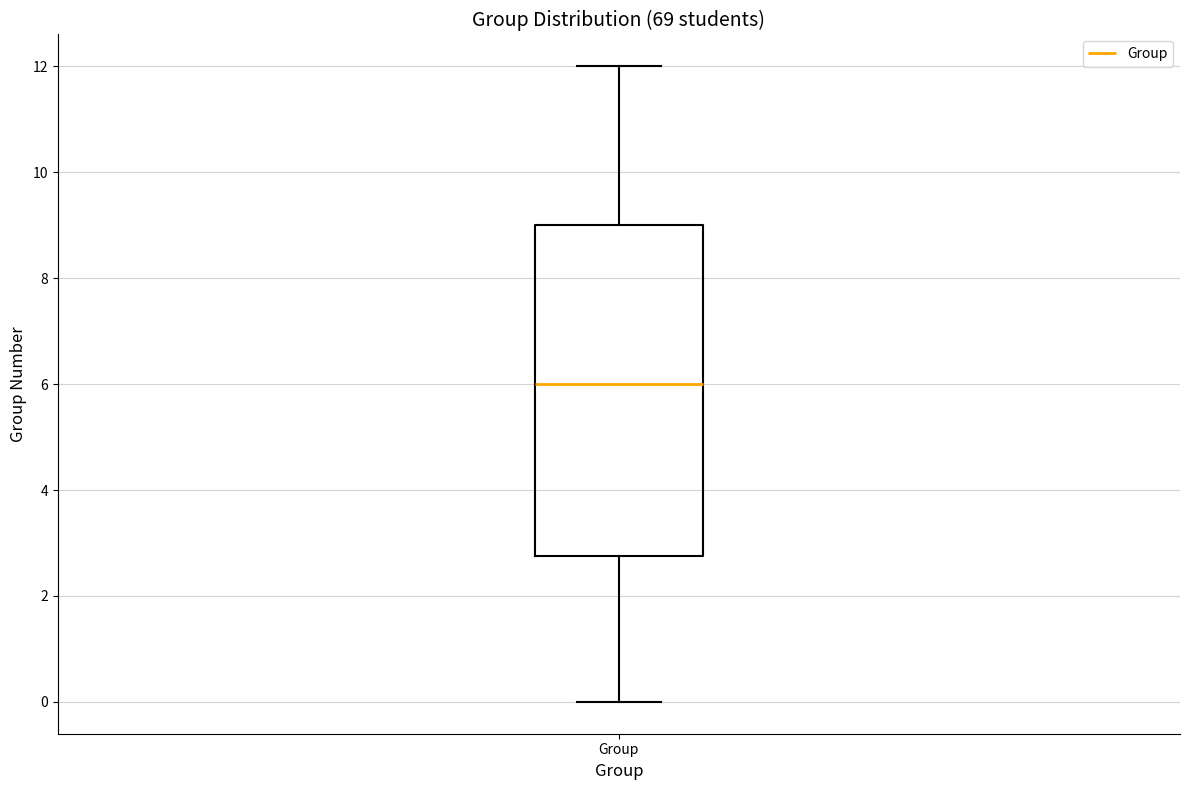

Transcribe this box plot: give where the median line is, the range the box spans, and where the two whiskers end, as read against the y-axis. The values are not printed on the chart, so give them approximately, as read against the axis.

median 6.0, box 2.8 to 9.0, whiskers 0.0 to 12.0